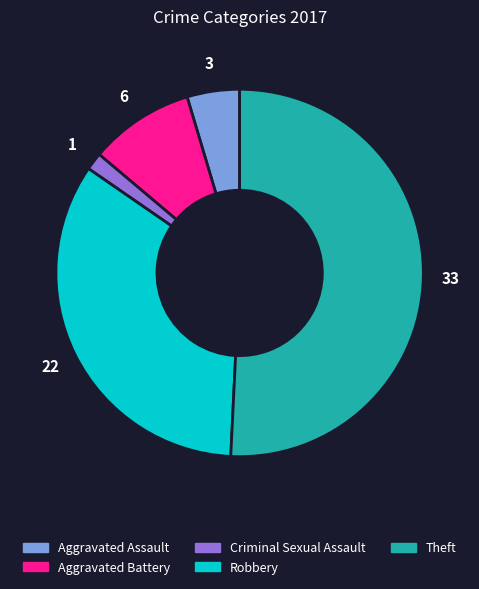

Is there any slice that represents more than half of the pie?

Yes